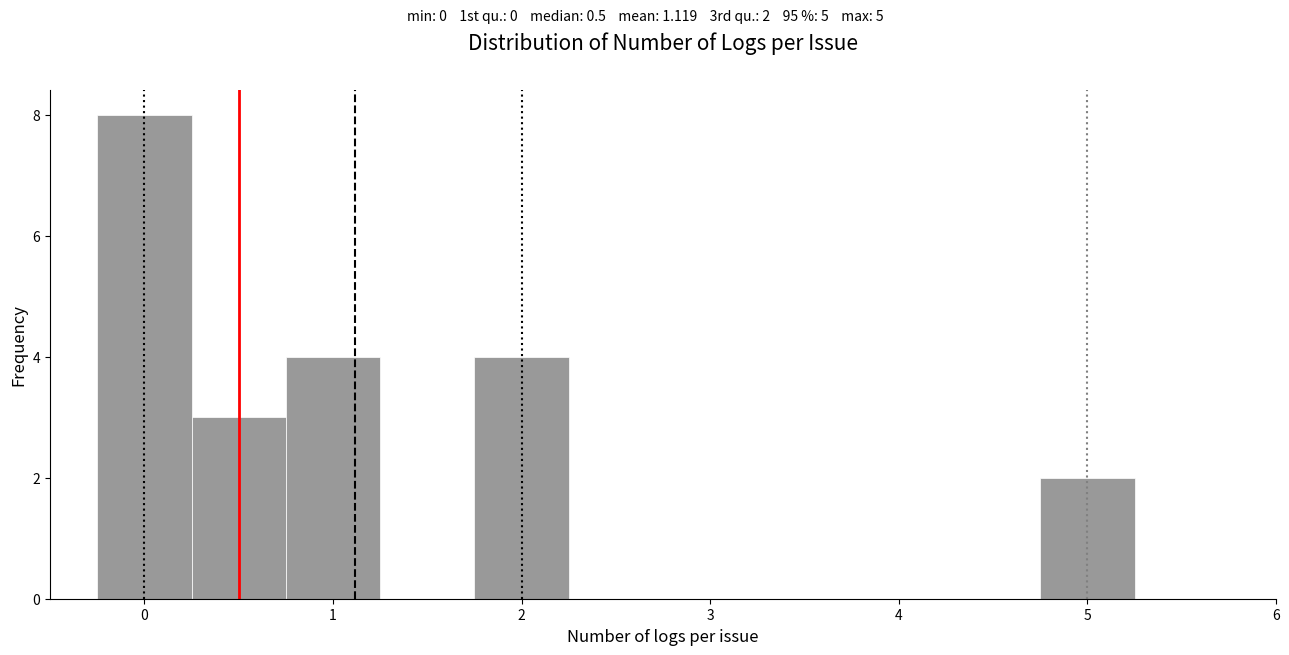

Which range on the x-axis has the tallest bar?

-0.25 to 0.25